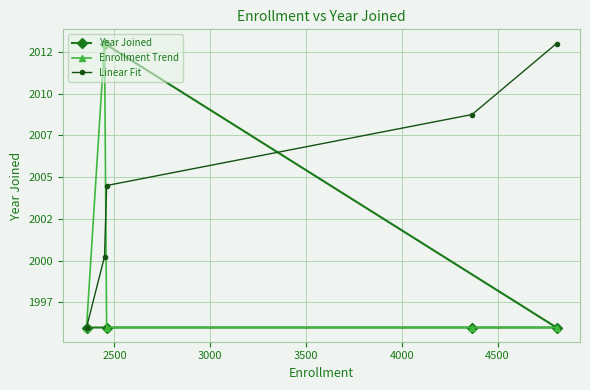

Count the number of categories in the chart.

5